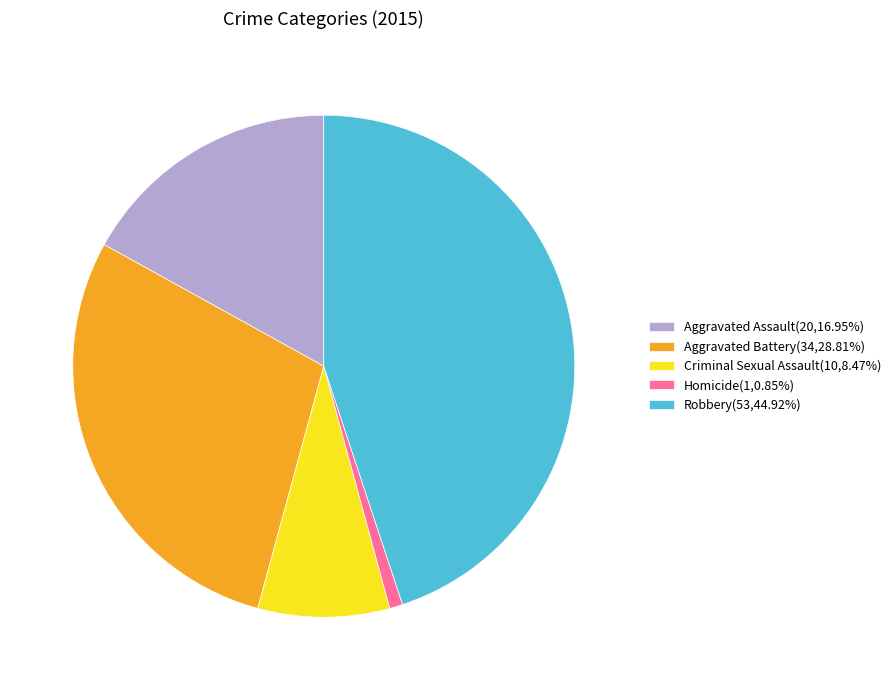

Combined, do Robbery(53,44.92%) and Aggravated Assault(20,16.95%) account for over 50%?

Yes